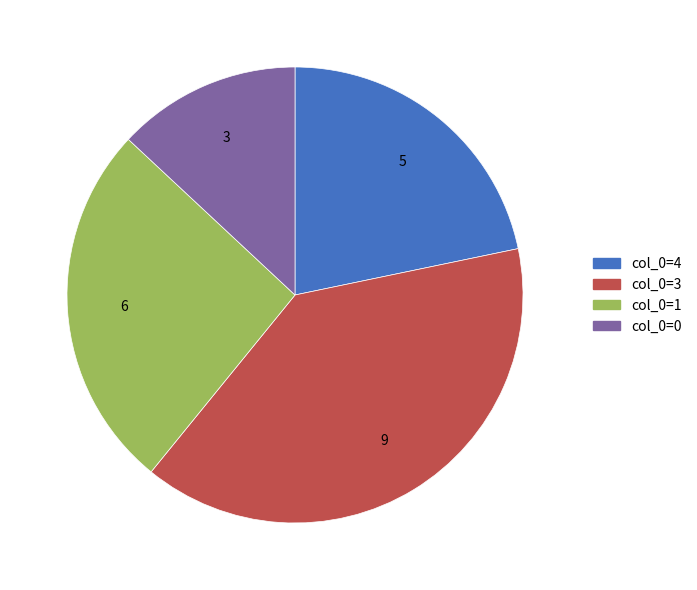

Does any single category account for the majority?

No